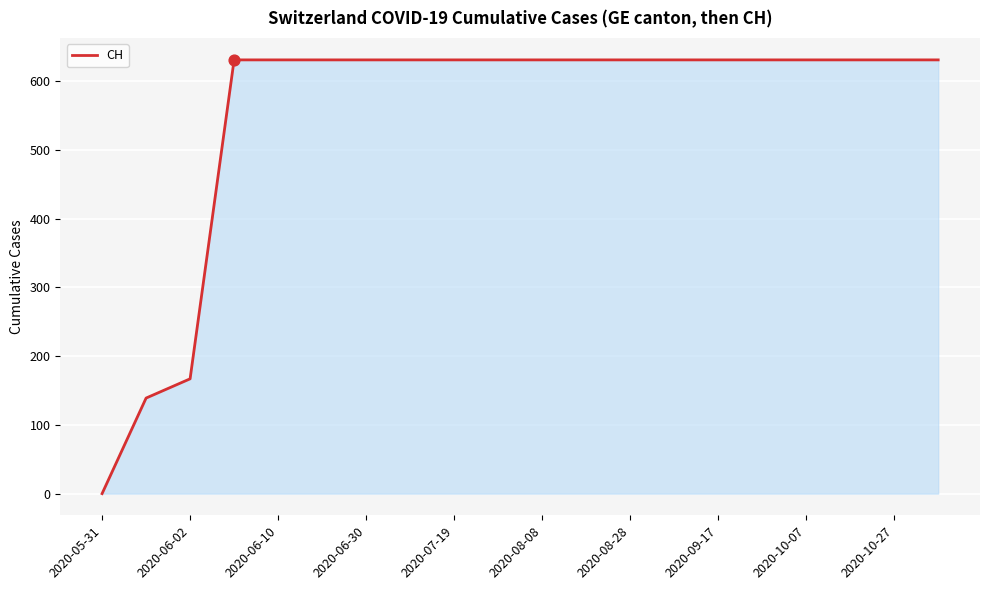

What is the greatest value displayed?

631